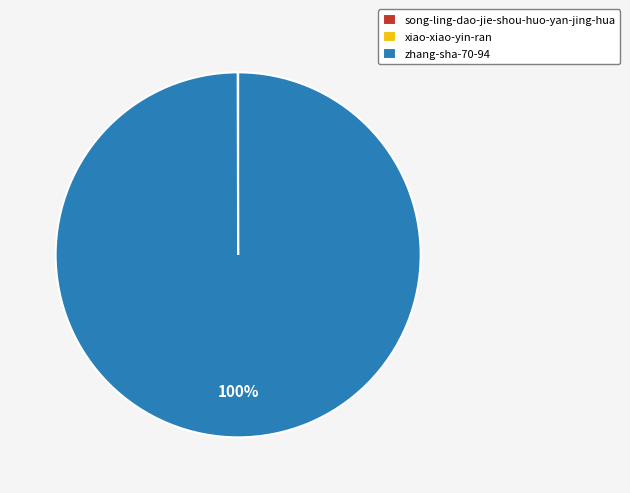

To the nearest percent, what is the average slice percentage?

33%